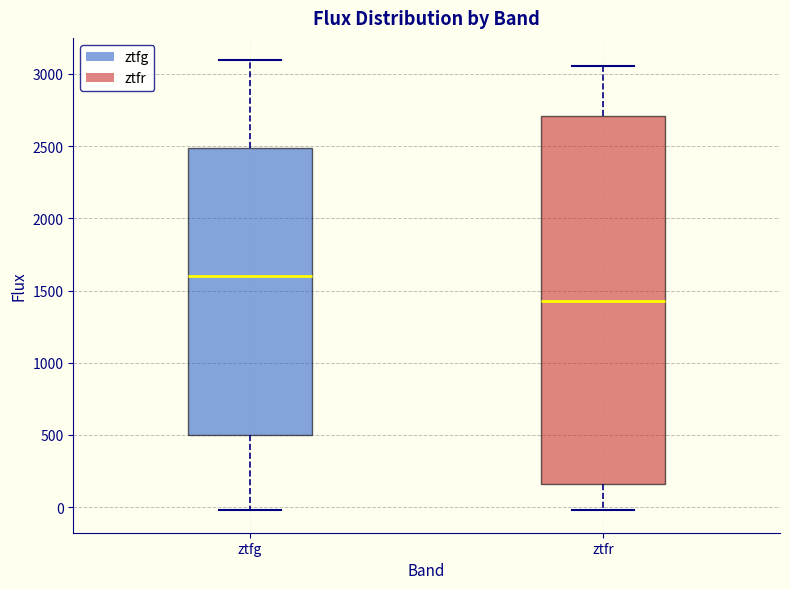

Where does the median line of the box for ztfg sit on the y-axis? The values are not printed on the chart, so give them approximately, as read against the axis.

1600